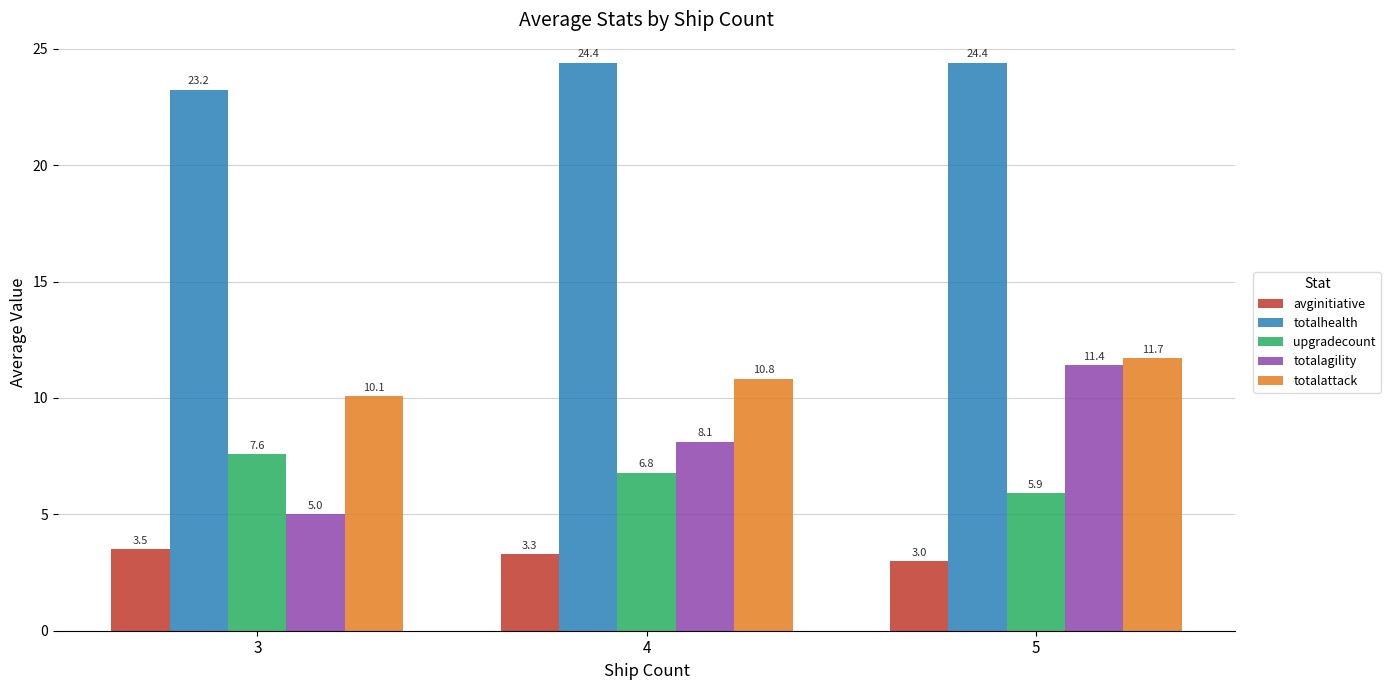

Where does the totalhealth series first go above 24?

4